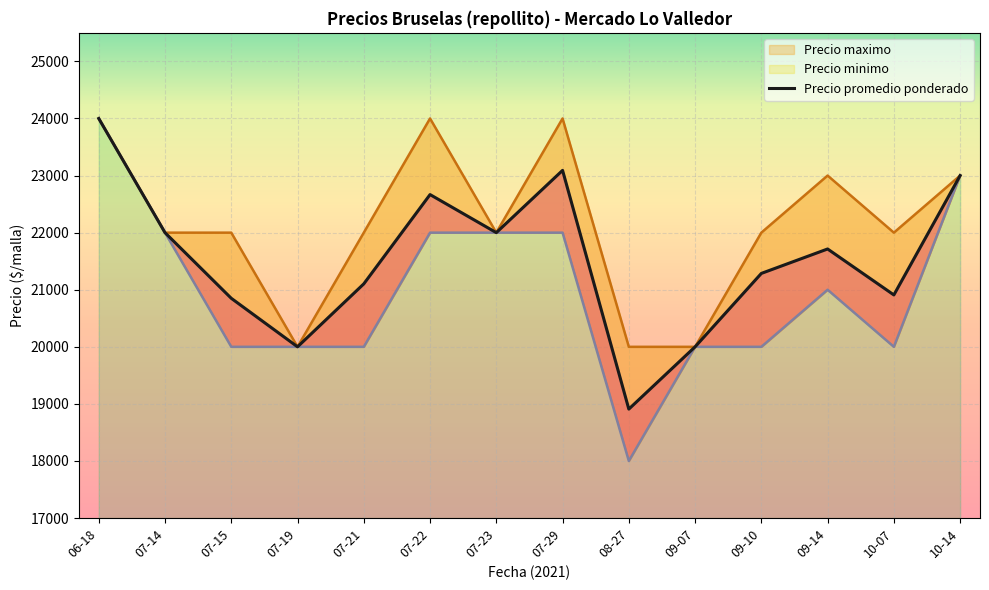

What position from the left is 08-27?

9